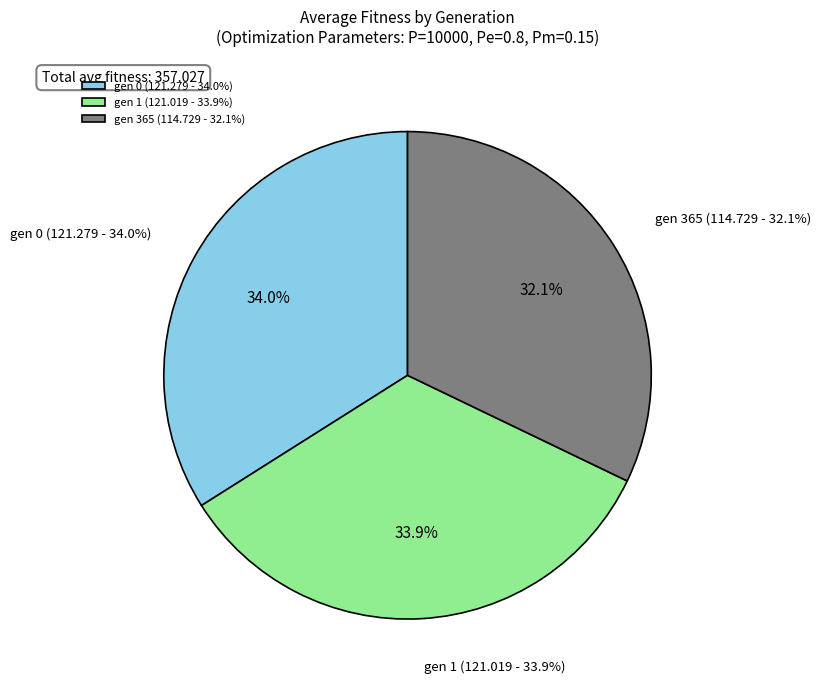

Is gen 0 the majority of the pie?

No